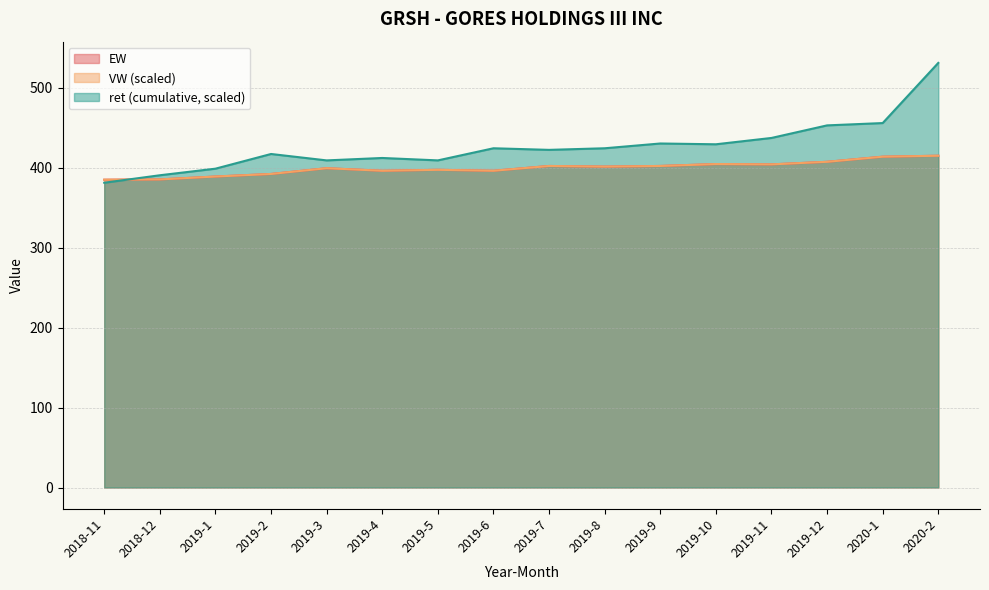

What is the label of the 9th point from the left?

2019-7